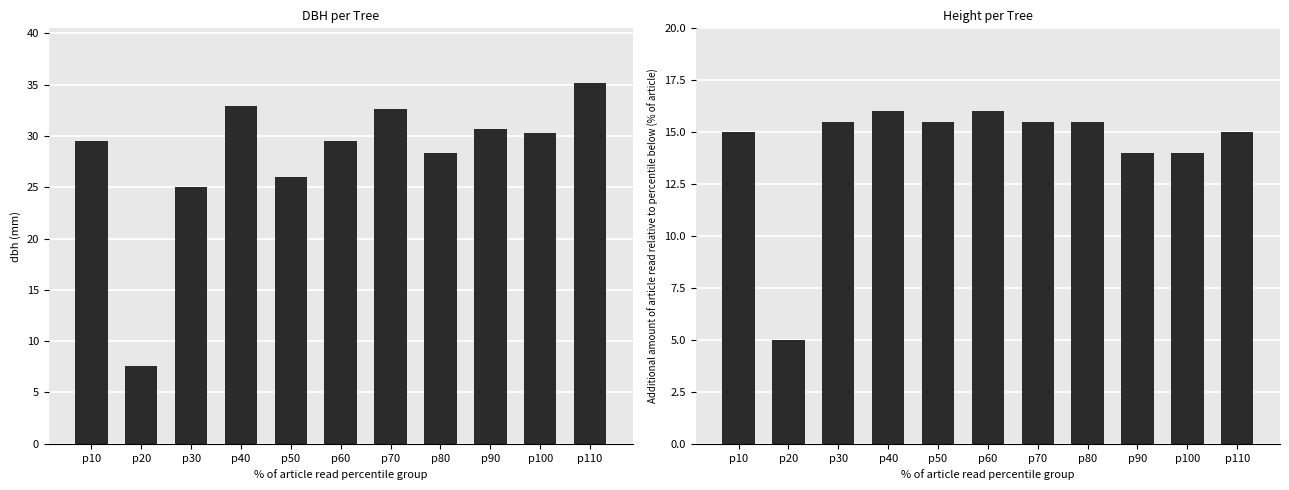

What is the difference between the dbh values at p60 and p80?

1.2